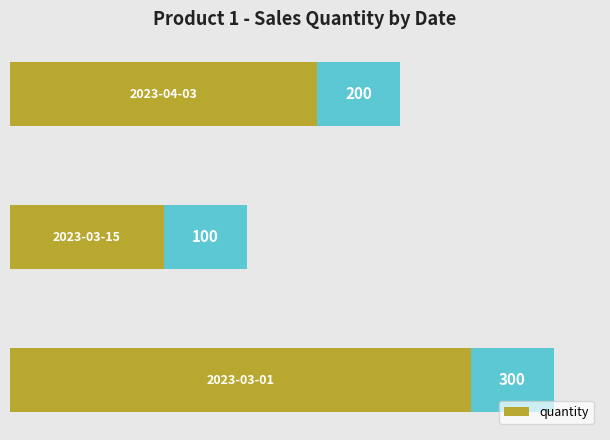

Are the bars horizontal?

Yes